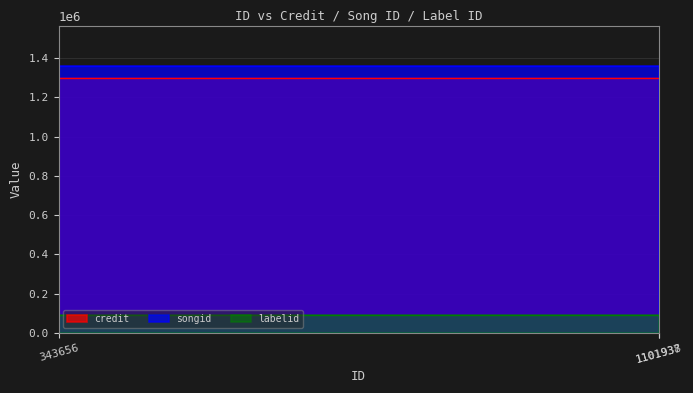

Which series has the largest total across all categories?

songid